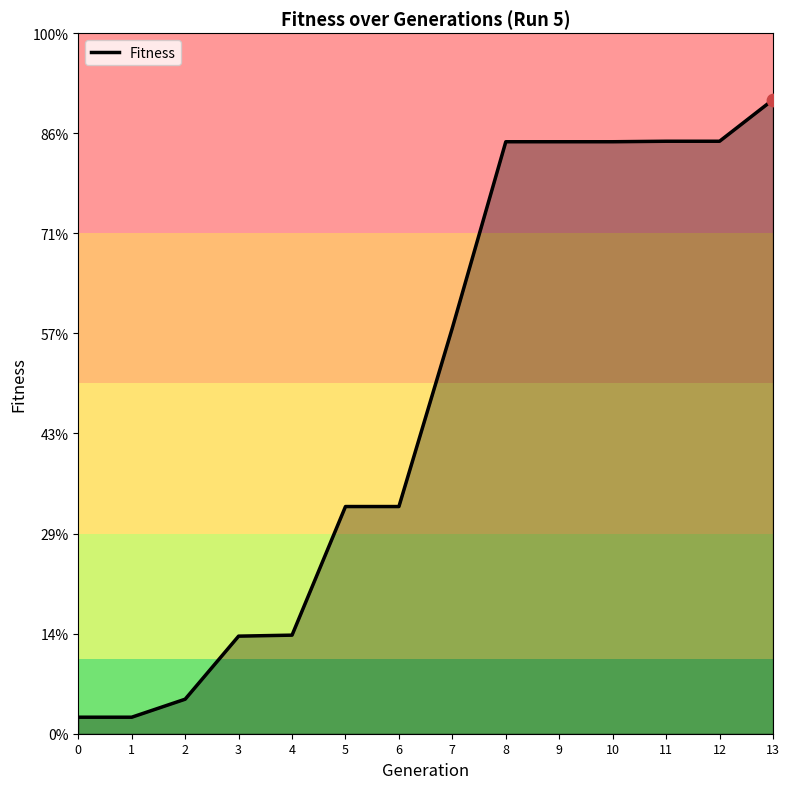

Which has a higher value, 10 or 9?

10